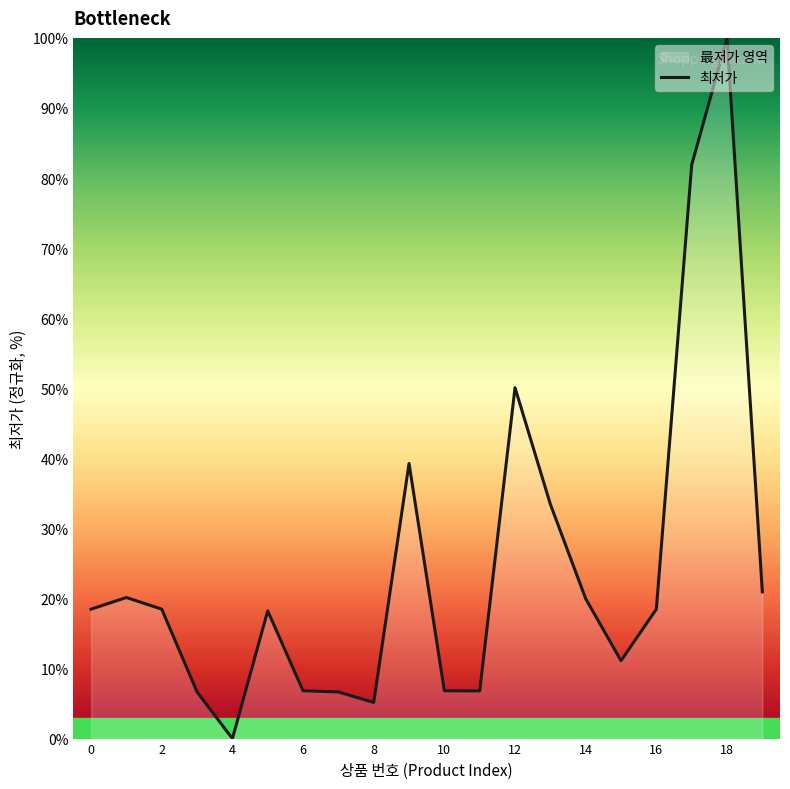

How many categories are shown in the chart?

20